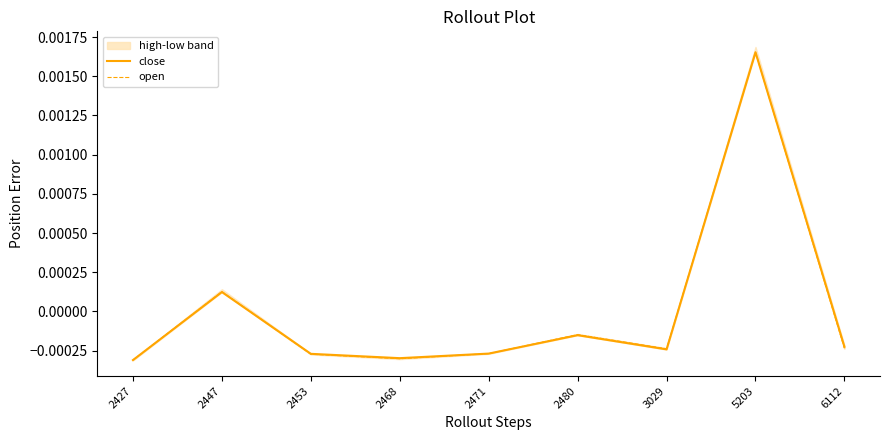

How many data points in open are above 0?

2